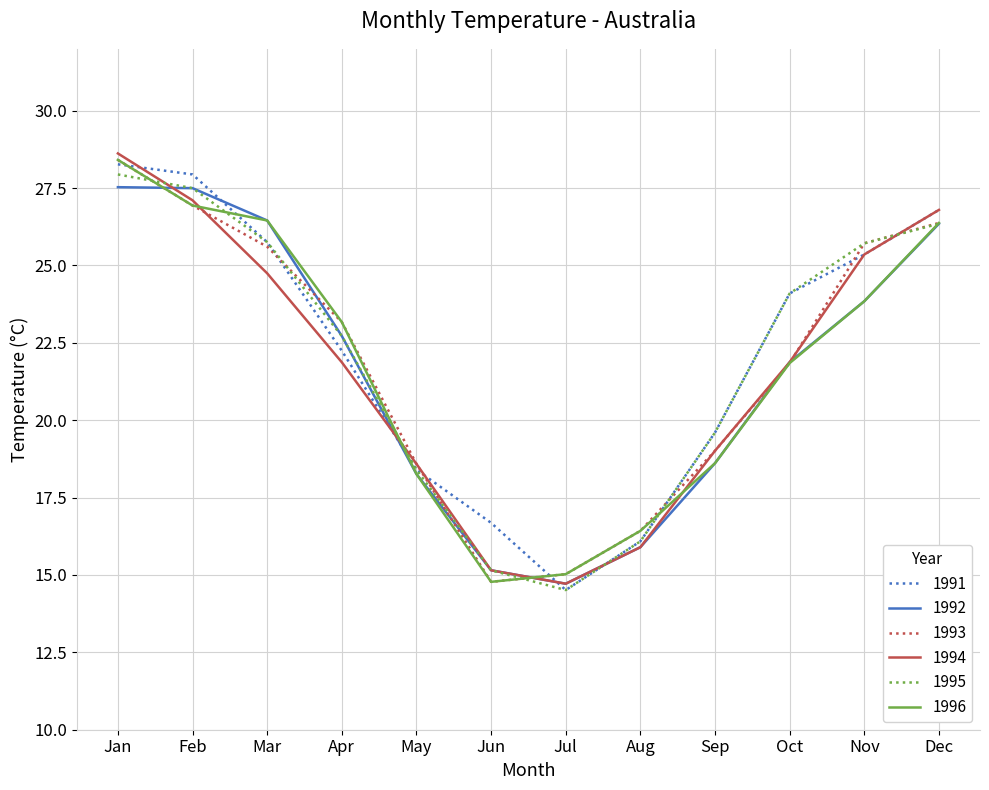

What is the greatest value displayed?

28.6